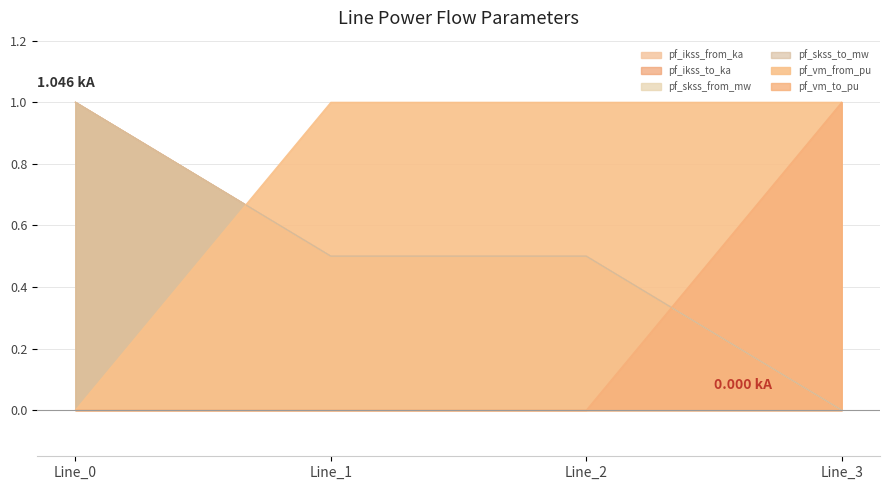

In pf_skss_to_mw, how many points are lower than both neighbors (excluding endpoints)?

1